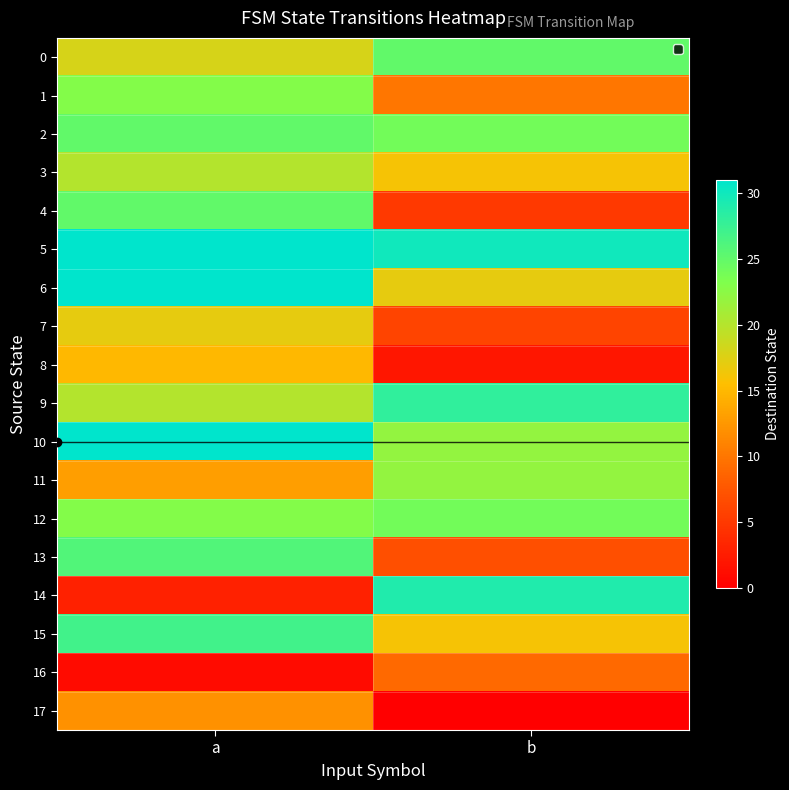

How many distinct data groups are displayed?

18